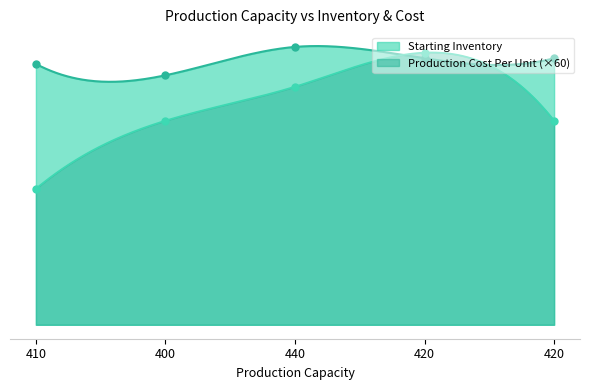

What is the lowest value of the Production Cost Per Unit series?

240